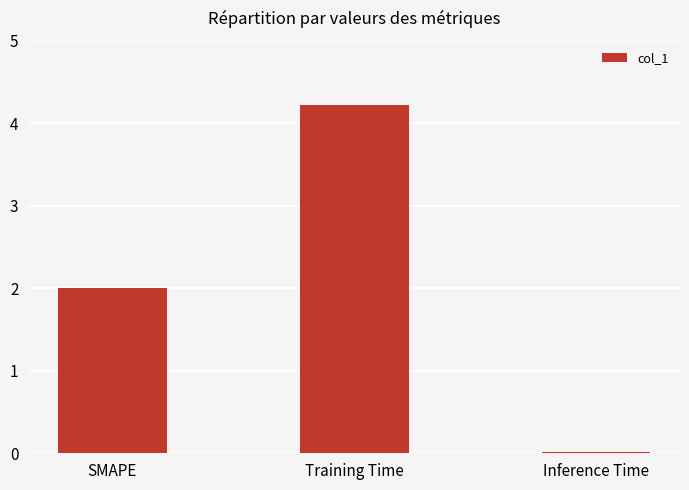

At which category does the chart reach its peak across all series?

Training Time